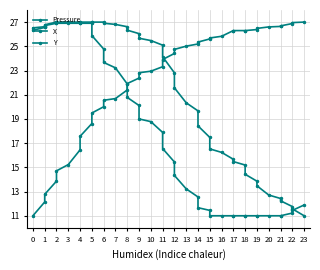

What is the smallest value displayed?

11.0